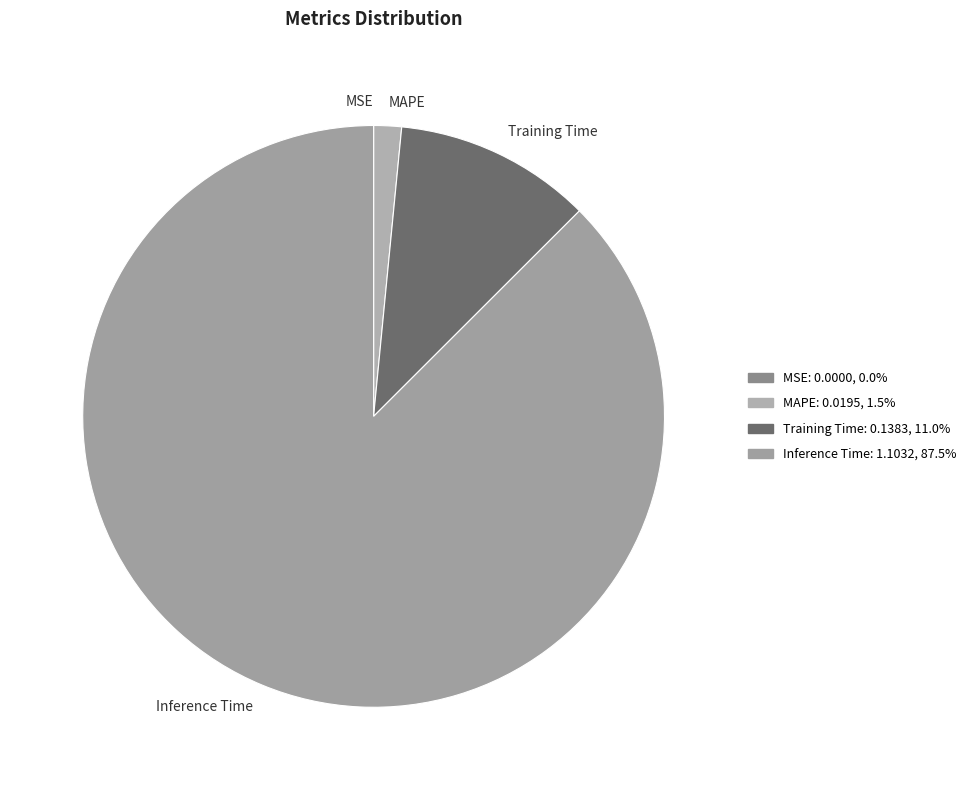

Which slice is the largest?

Inference Time